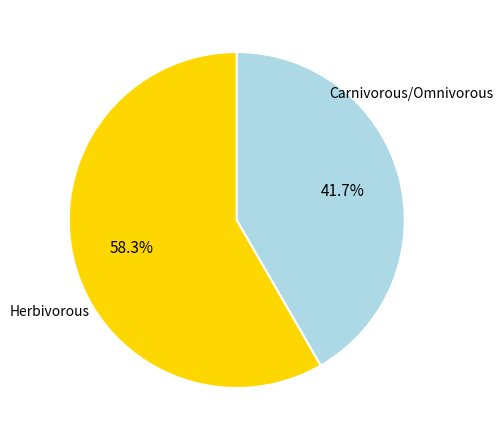

Rank the categories by value from highest to lowest.

Herbivorous, Carnivorous/Omnivorous